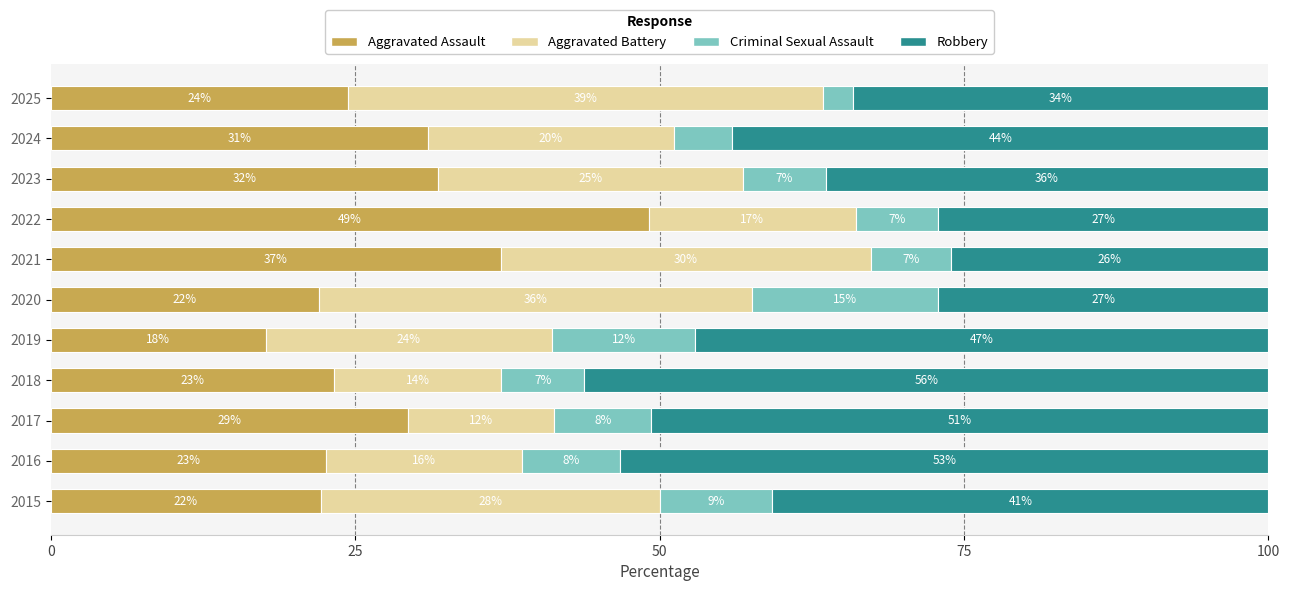

What are all the series names shown in the legend?

Aggravated Assault, Aggravated Battery, Criminal Sexual Assault, Robbery